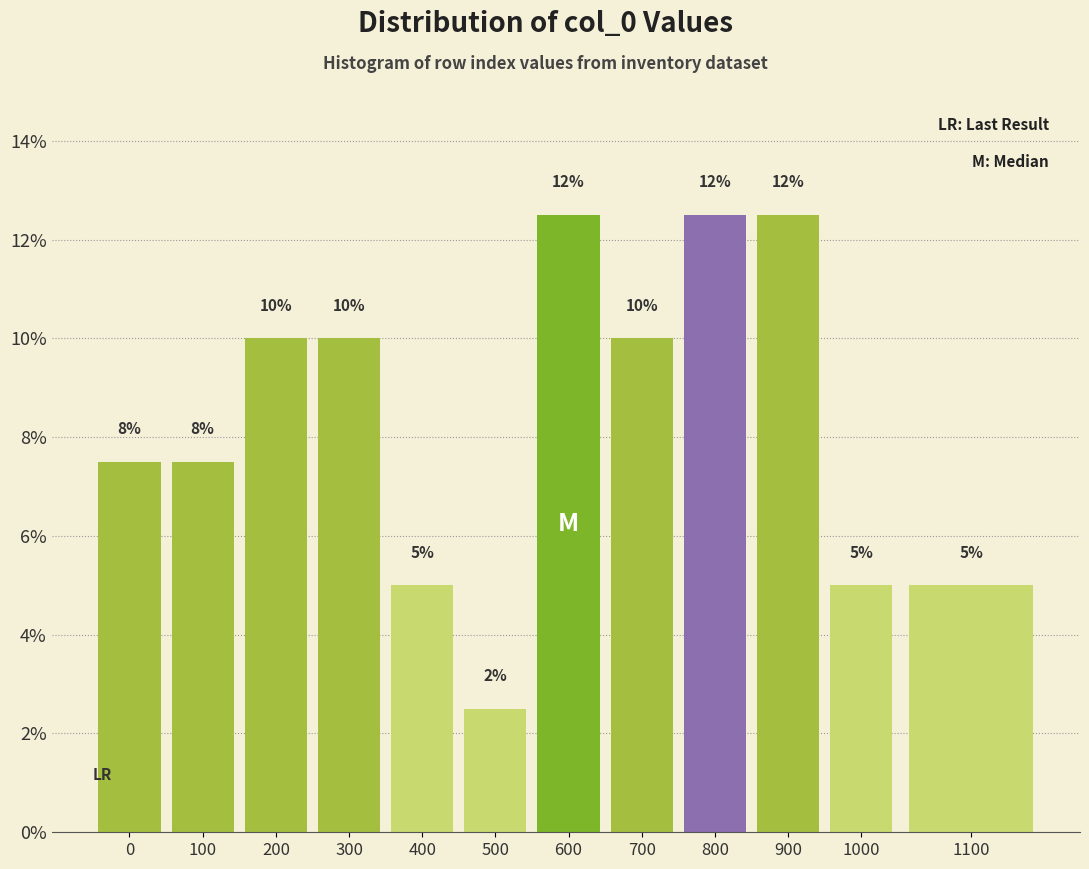

Which has a higher value, 1000 or 100?

100